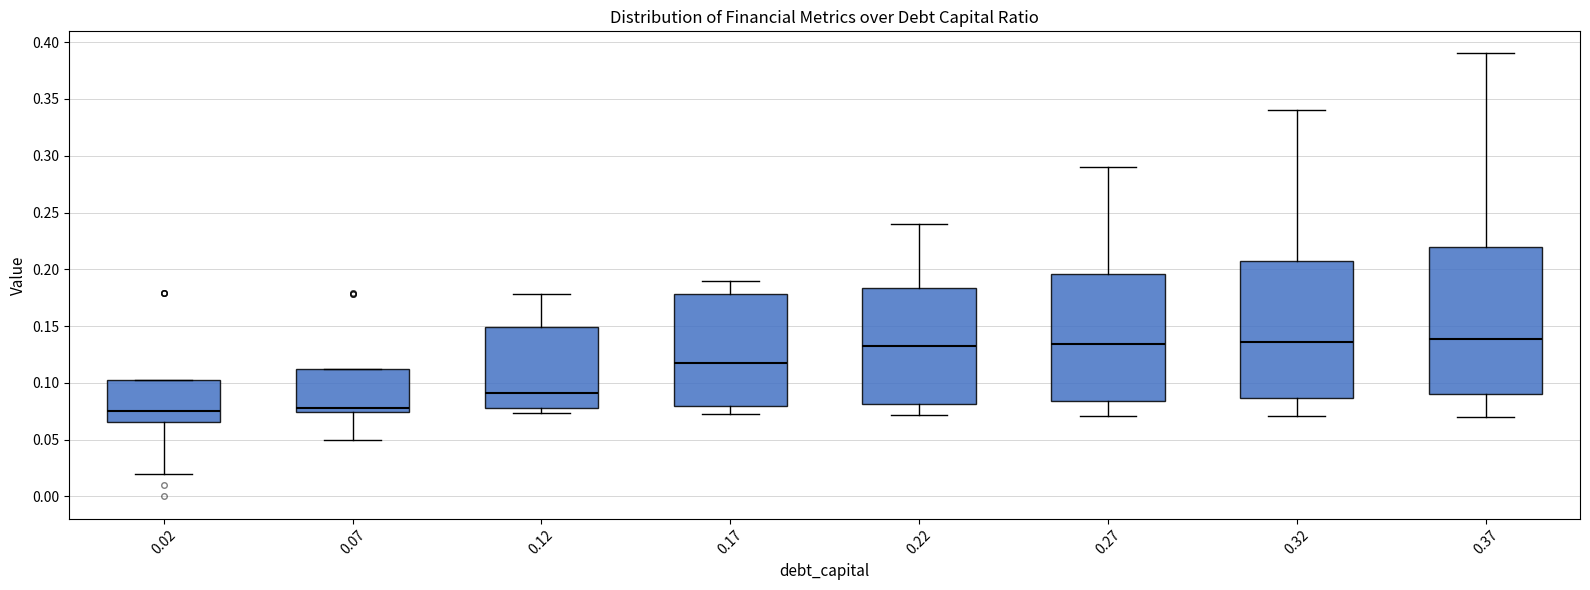

Reading left to right, read every box against the y-axis: the position of its median line, the range the box covers, and the ends of its whiskers. The values are not printed on the chart, so give them approximately, as read against the axis.

0.02: median 0.075, box 0.065 to 0.100, whiskers 0.020 to 0.100
0.07: median 0.080, box 0.075 to 0.110, whiskers 0.050 to 0.110
0.12: median 0.090, box 0.080 to 0.150, whiskers 0.075 to 0.180
0.17: median 0.115, box 0.080 to 0.180, whiskers 0.075 to 0.190
0.22: median 0.130, box 0.080 to 0.185, whiskers 0.070 to 0.240
0.27: median 0.135, box 0.085 to 0.195, whiskers 0.070 to 0.290
0.32: median 0.135, box 0.085 to 0.210, whiskers 0.070 to 0.340
0.37: median 0.140, box 0.090 to 0.220, whiskers 0.070 to 0.390